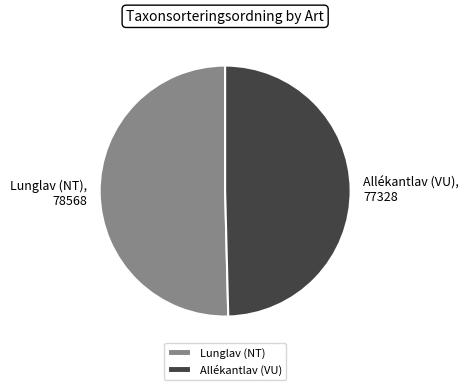

Which has a higher value, Allékantlav (VU) or Lunglav (NT)?

Lunglav (NT)